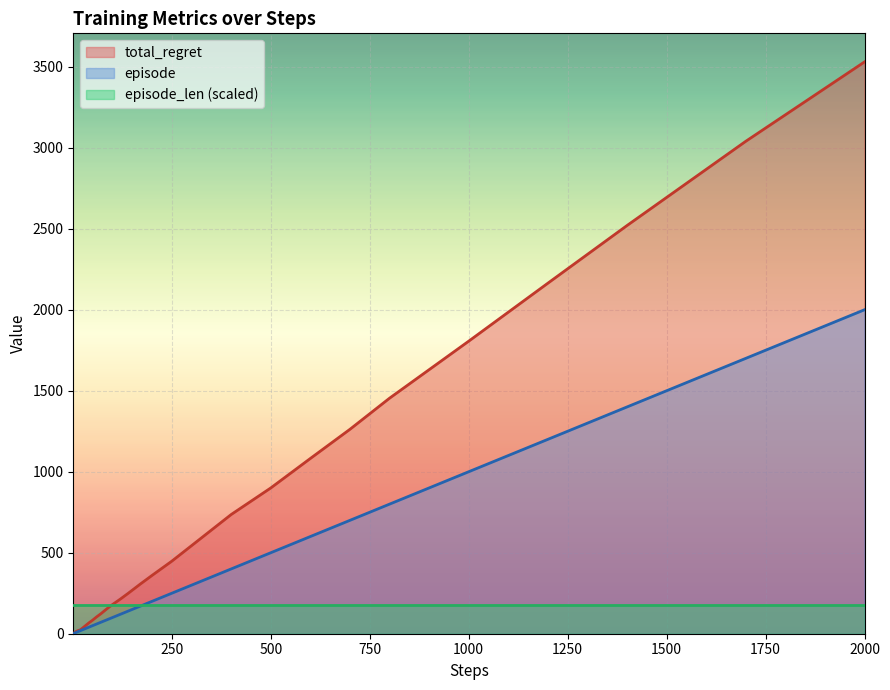

True or false: total_regret has a value of 796.0 at 2000.

False